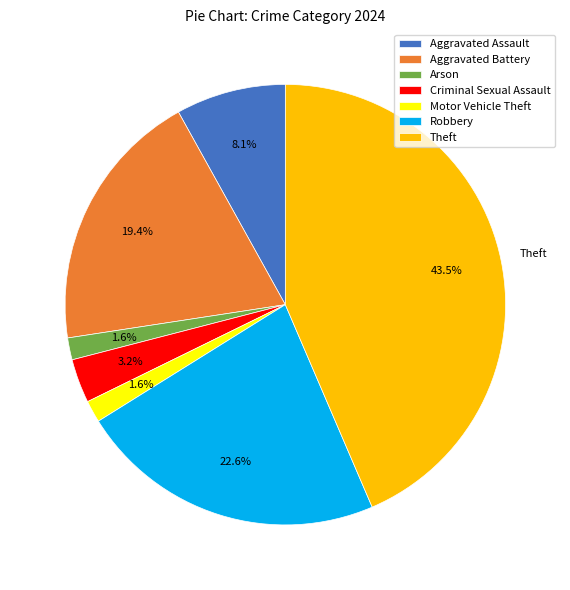

How many slices are in this pie chart?

7